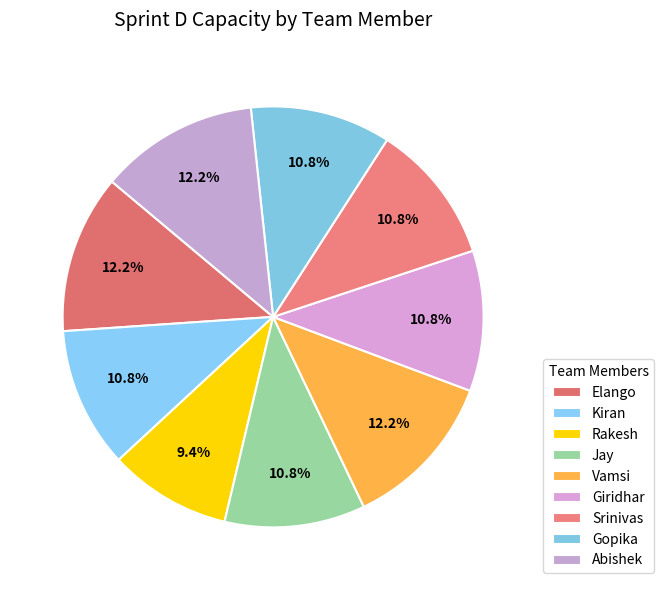

Does Giridhar represent more than half of the total?

No